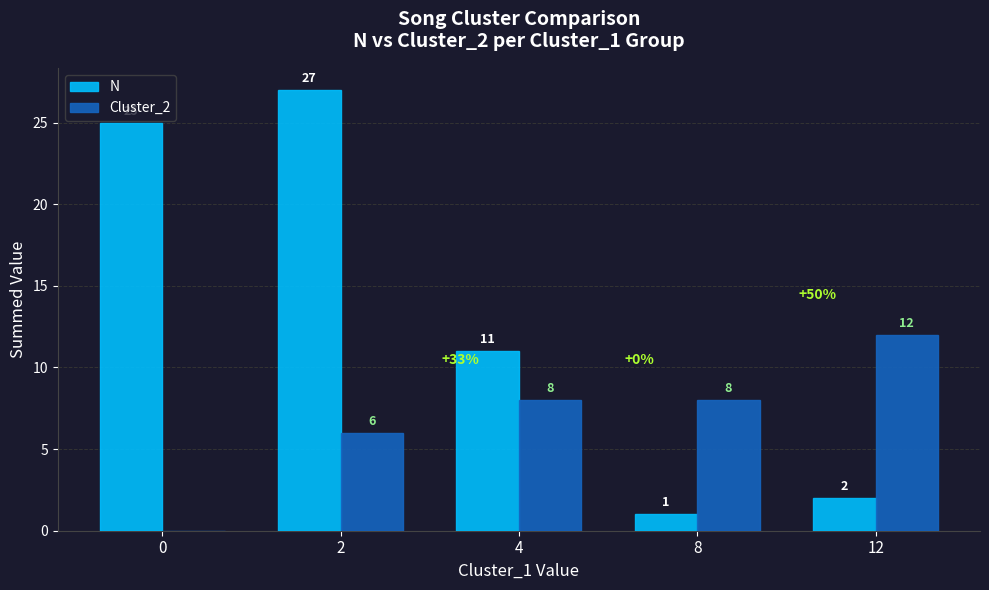

Are the bars horizontal?

No